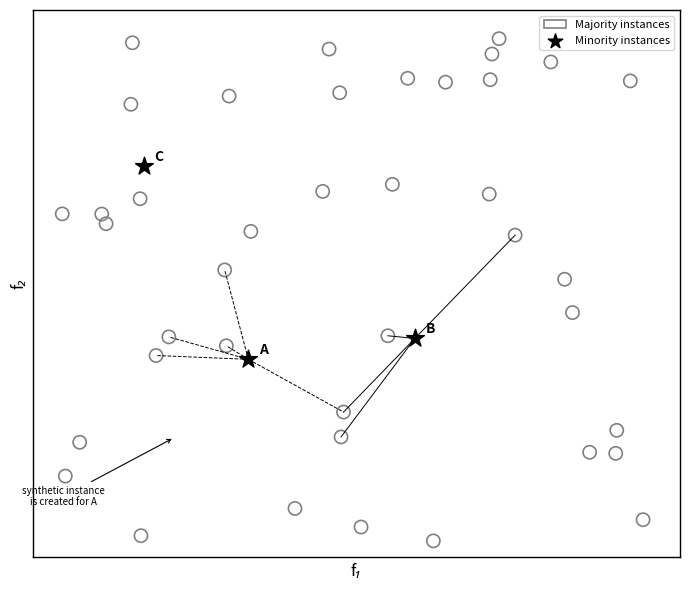

What are all the series names shown in the legend?

Majority instances, Minority instances